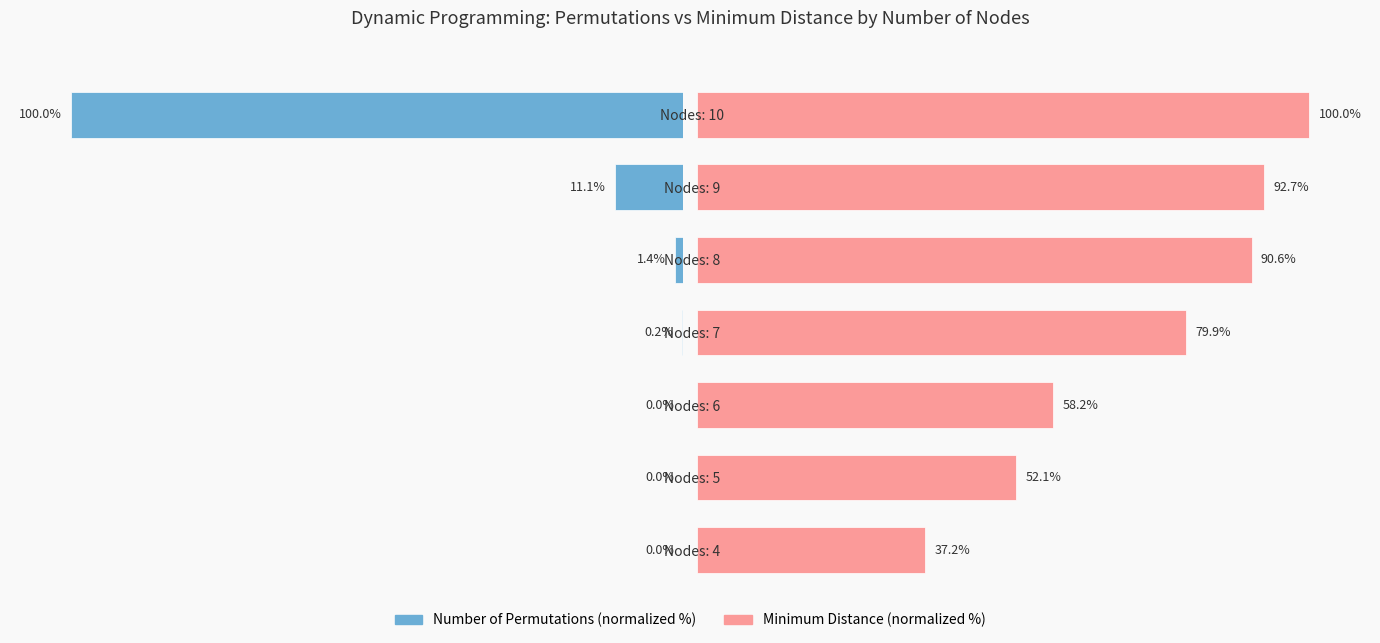

What is the value of the Number of Permutations bar at the 5th from the left?

-1.4